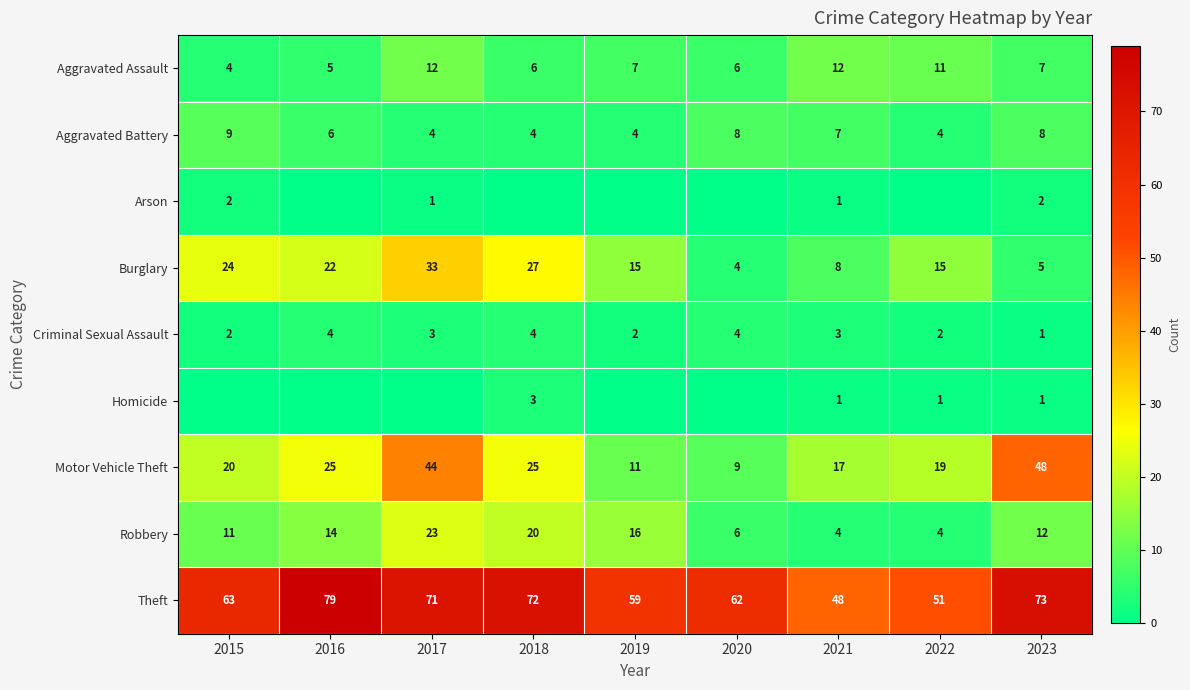

Is the value of Aggravated Battery at 2023 greater than the value of Motor Vehicle Theft at 2020?

No